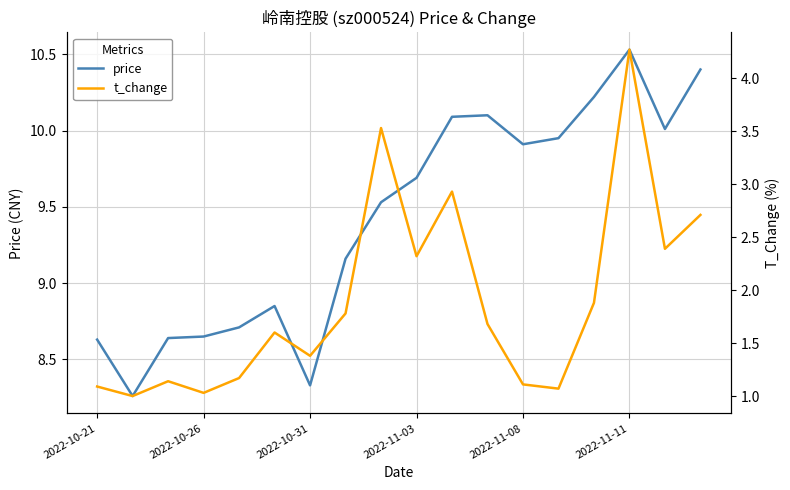

How many lines are shown in the chart?

2